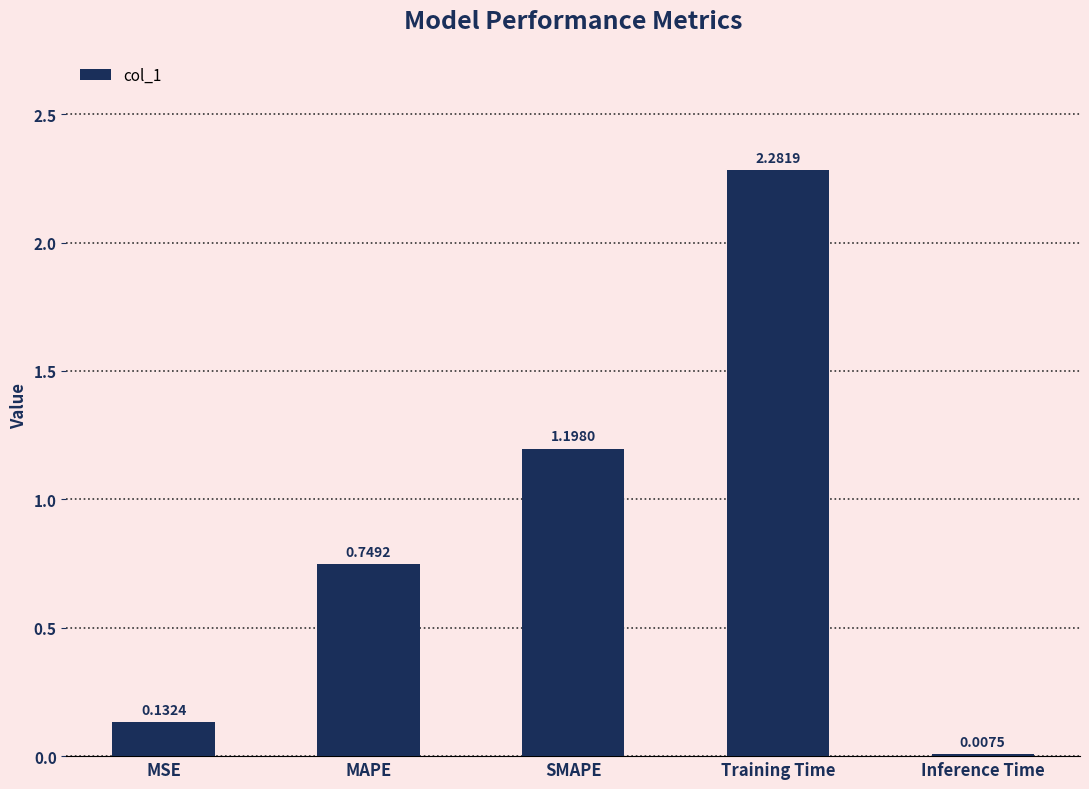

What is the sum of the values at MSE and Training Time?

2.4